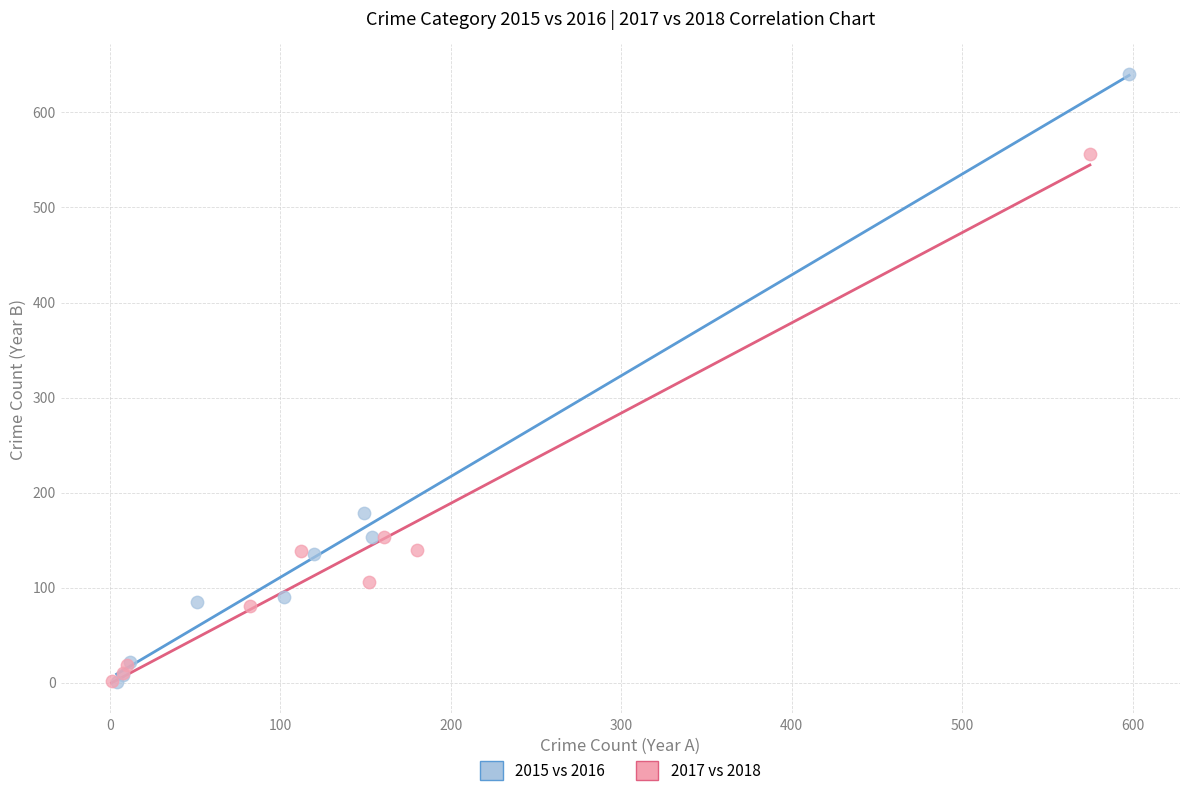

Which series has the widest spread of Y values?

2015 vs 2016